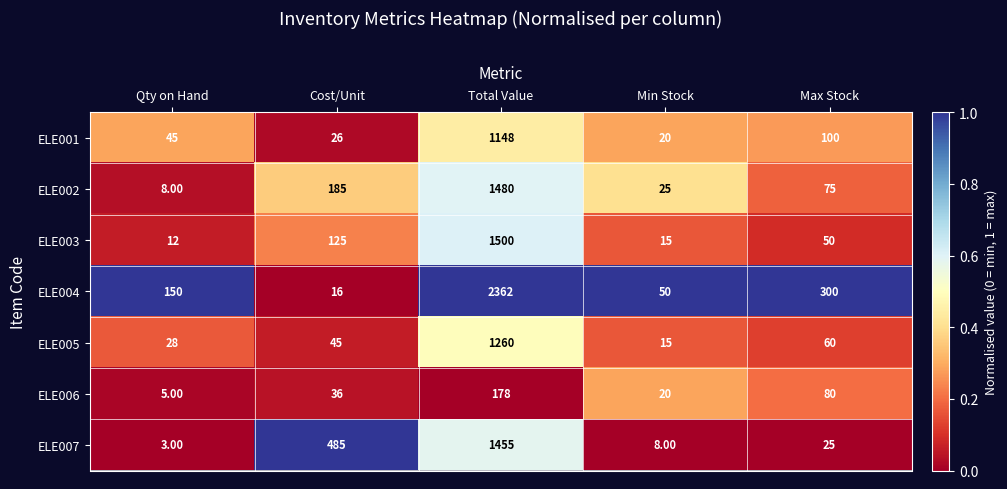

At how many categories does at least one series exceed 78?

4